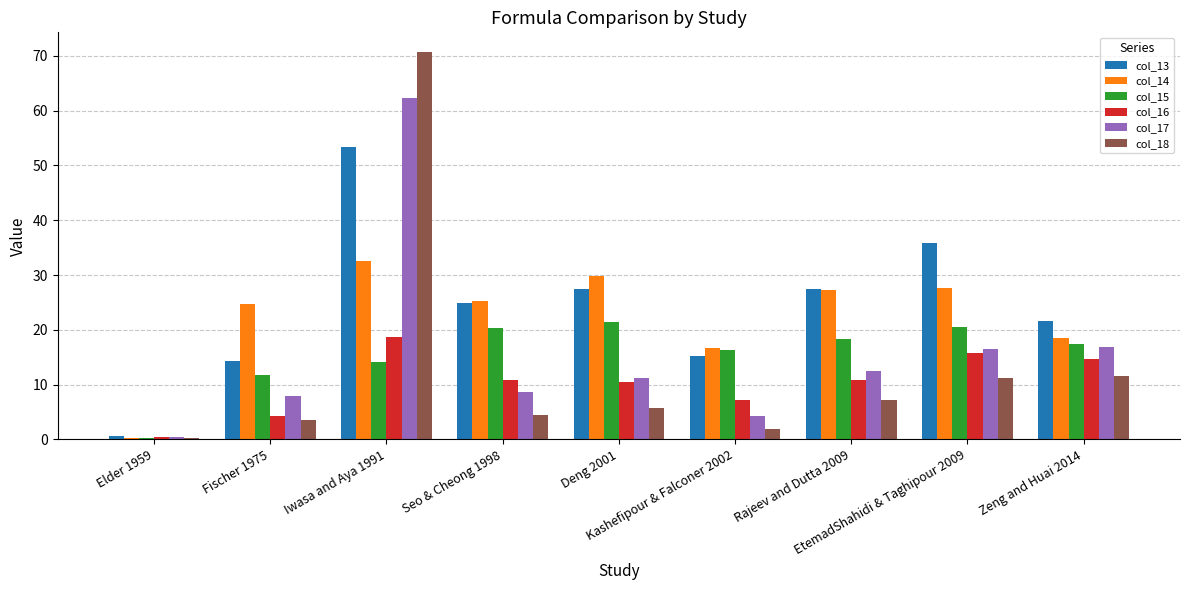

Which series changed the most between Elder 1959 and Fischer 1975?

col_14